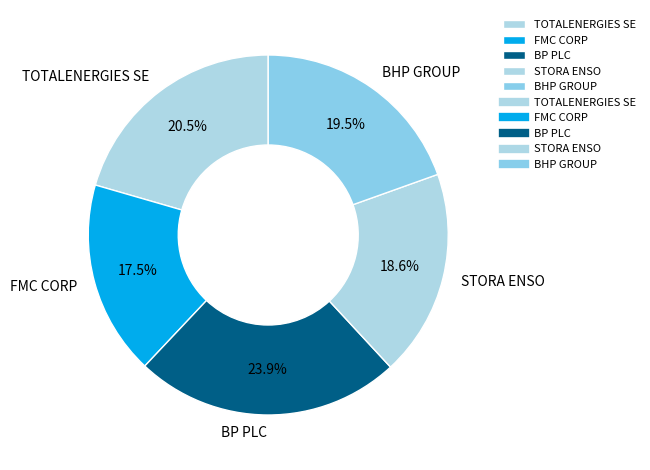

To the nearest percent, what is the combined percentage of FMC CORP and BHP GROUP?

37%